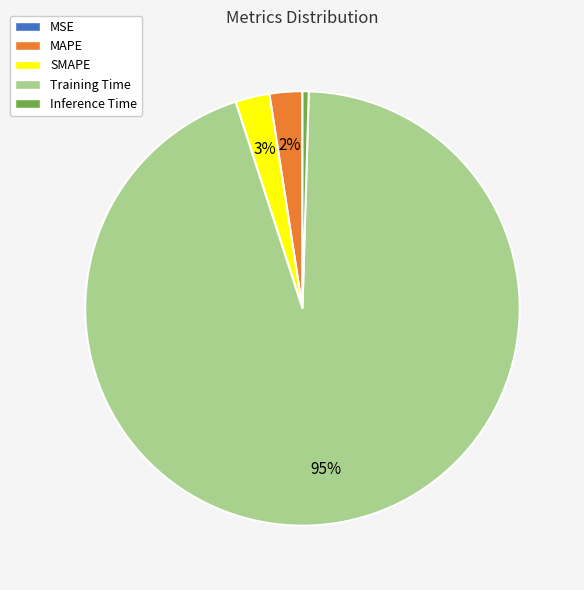

Between Inference Time and MAPE, which is larger?

MAPE